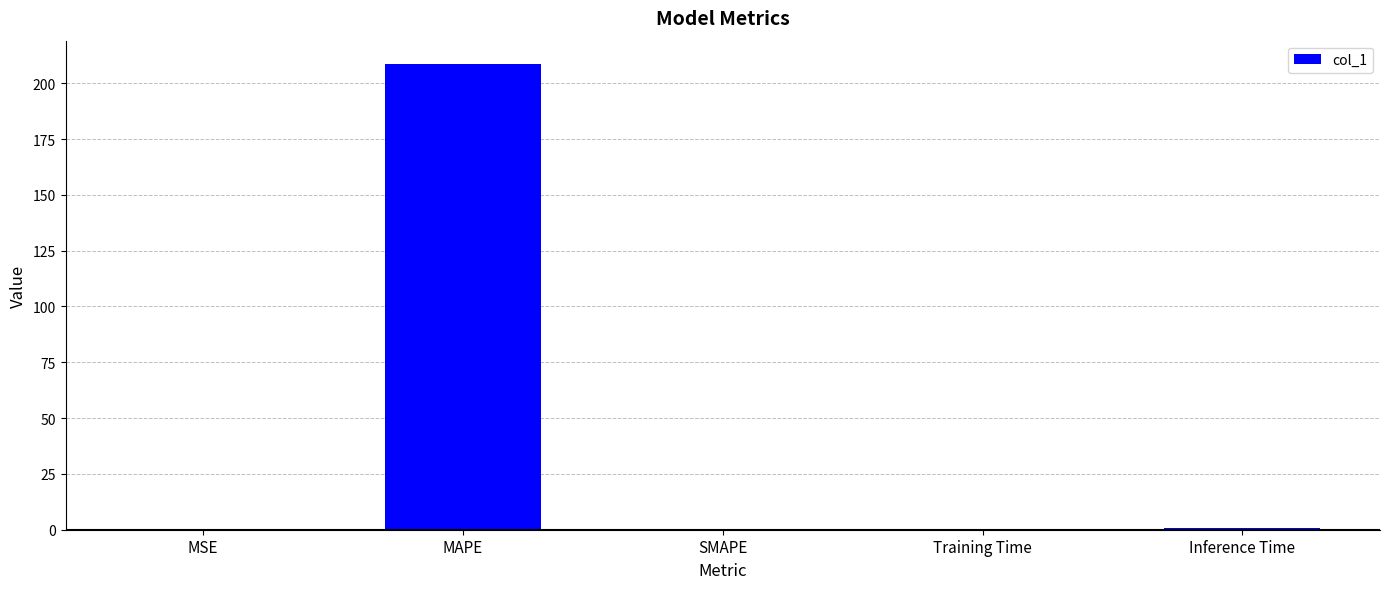

Count the number of data series in this chart.

1